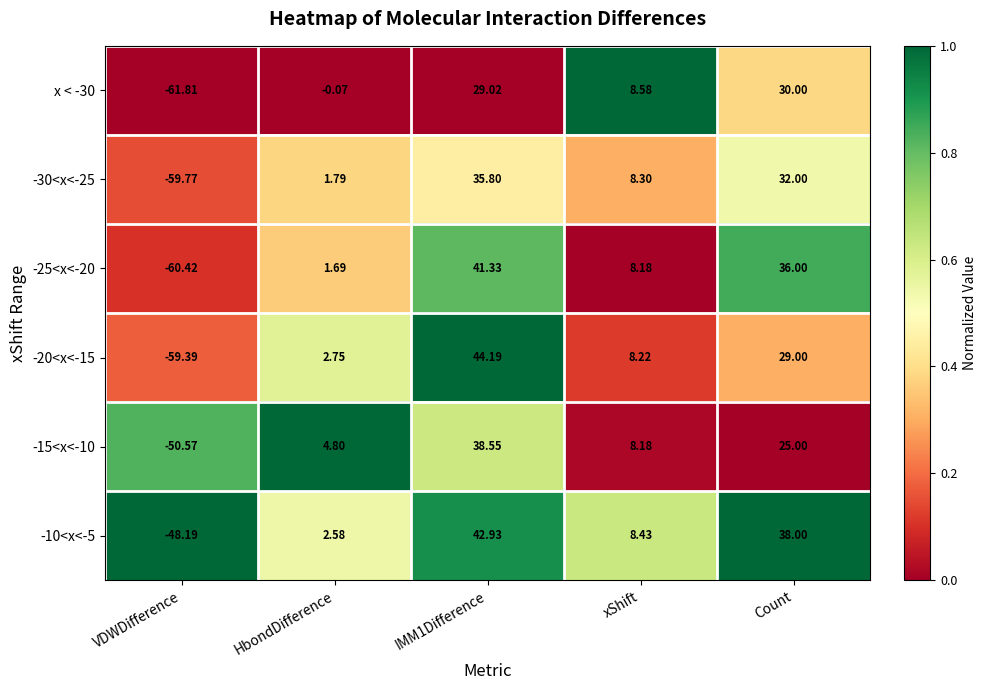

At how many categories does at least one series exceed 0?

4